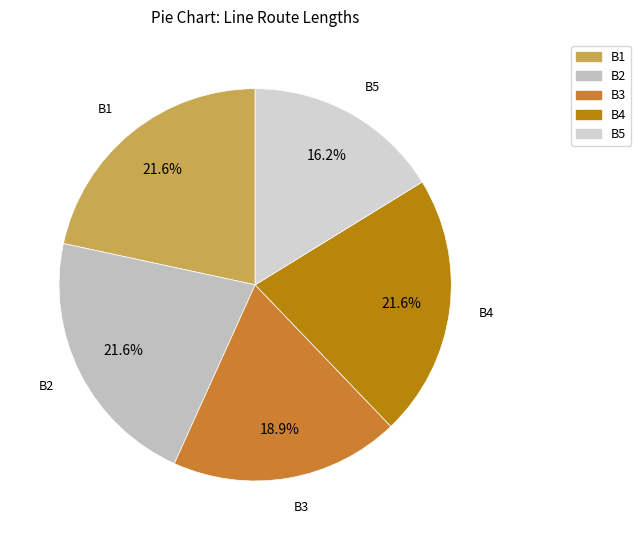

Approximately how many times larger is the value at B2 compared to B1?

1.0